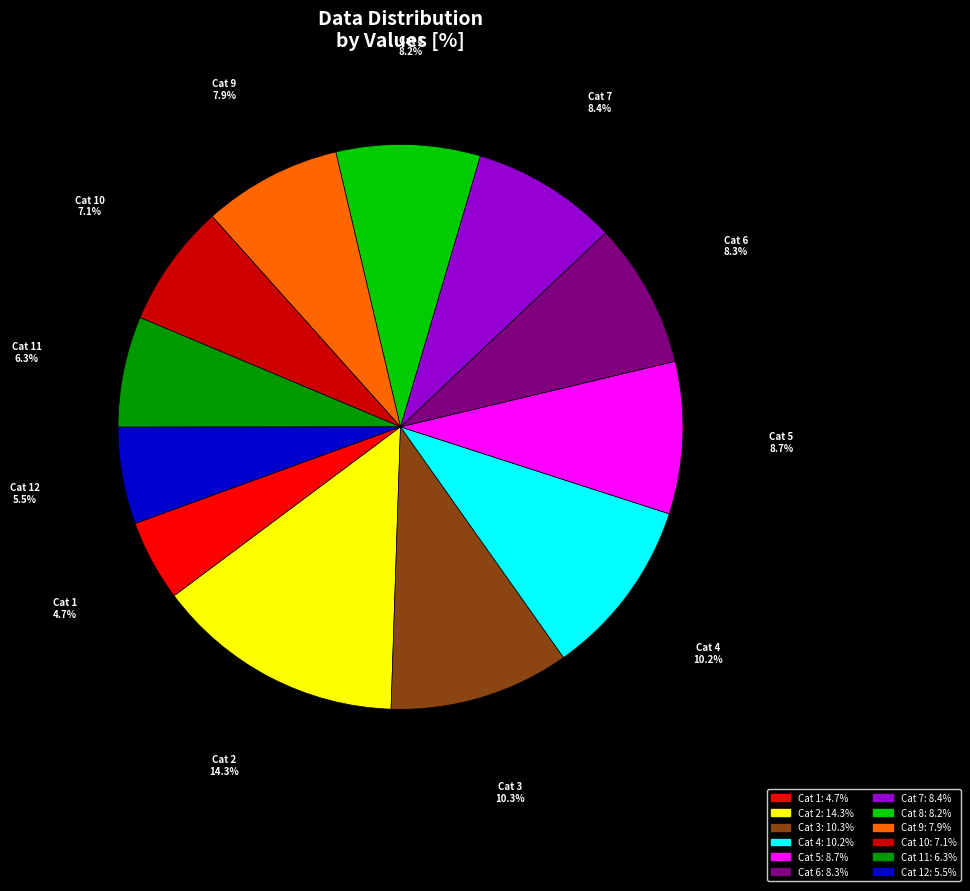

What is the smallest slice in the pie chart?

Cat 1